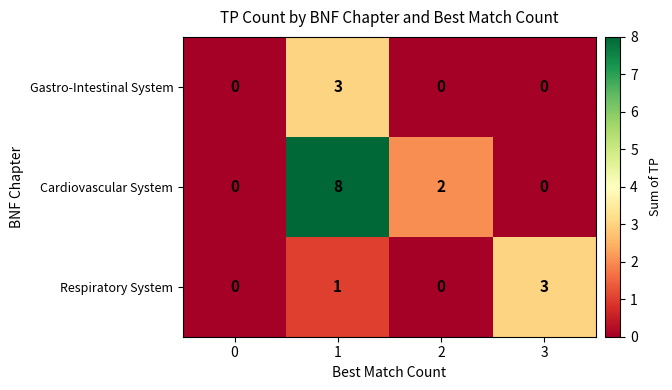

Reading left to right, list all the values displayed in this chart.

Gastro-Intestinal System: 0=0	1=3	2=0	3=0
Cardiovascular System: 0=0	1=8	2=2	3=0
Respiratory System: 0=0	1=1	2=0	3=3